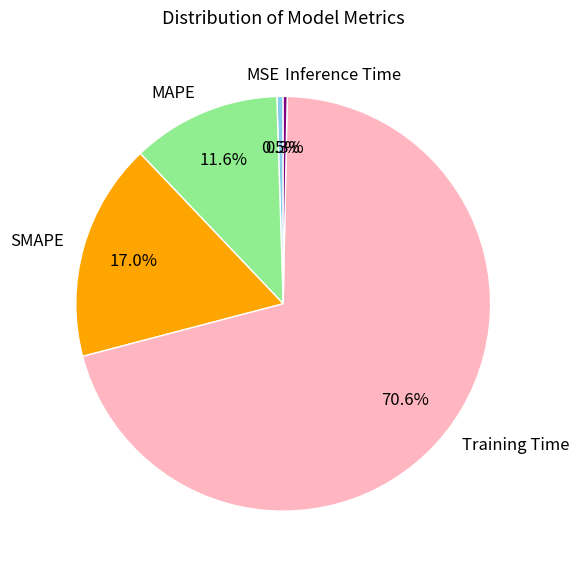

To the nearest percent, what portion does Training Time represent?

71%